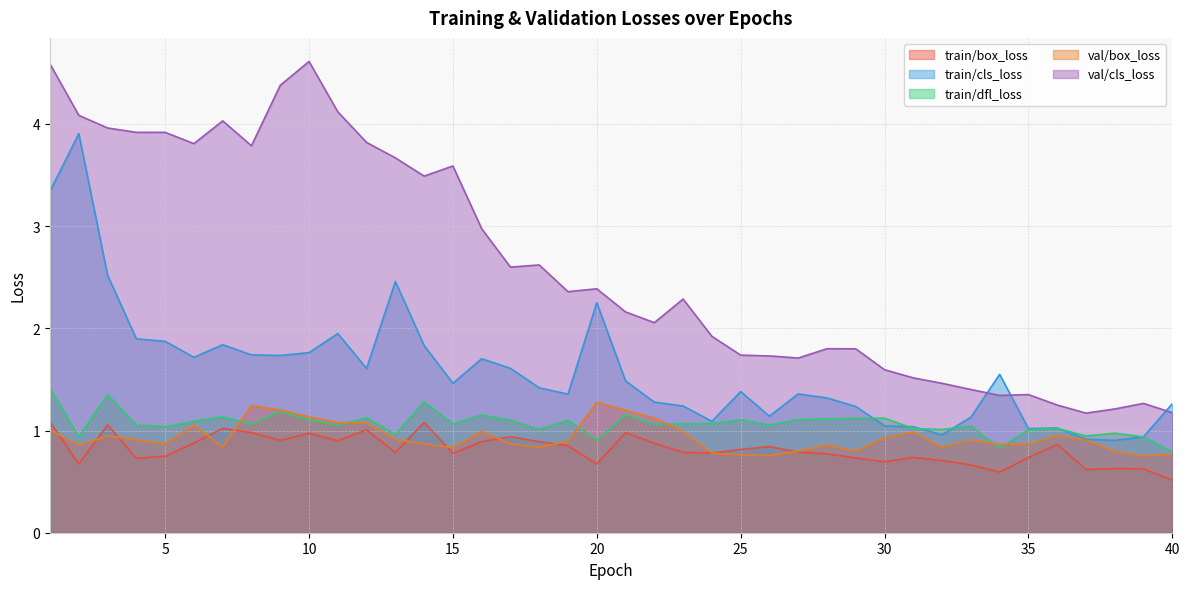

True or false: train/cls_loss has a value of 2.8 at 6.

False